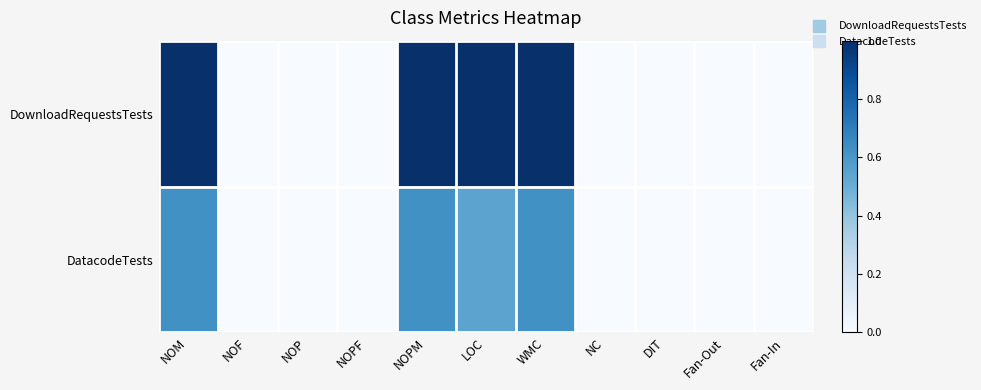

Reading left to right, transcribe all the data shown in this chart.

DownloadRequestsTests: NOM=1.0	NOF=0.0	NOP=0.0	NOPF=0.0	NOPM=1.0	LOC=1.0	WMC=1.0	NC=0.0	DIT=0.0	Fan-Out=0.0	Fan-In=0.0
DatacodeTests: NOM=0.6	NOF=0.0	NOP=0.0	NOPF=0.0	NOPM=0.6	LOC=0.5	WMC=0.6	NC=0.0	DIT=0.0	Fan-Out=0.0	Fan-In=0.0